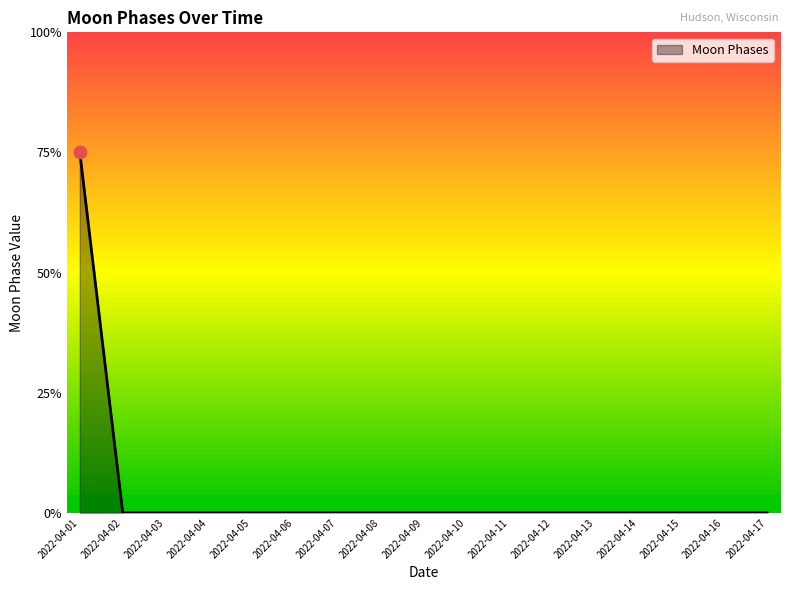

Between 2022-04-03 and 2022-04-04, which is larger?

2022-04-03